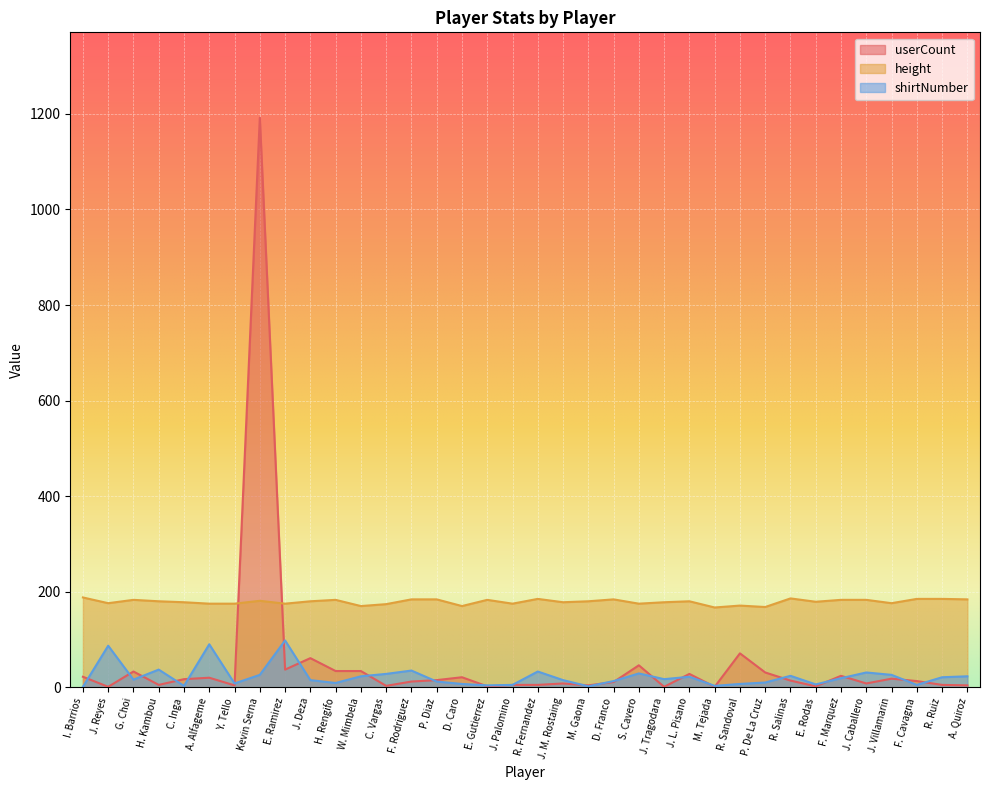

What is the value of the height point at the 5th from the left?

178